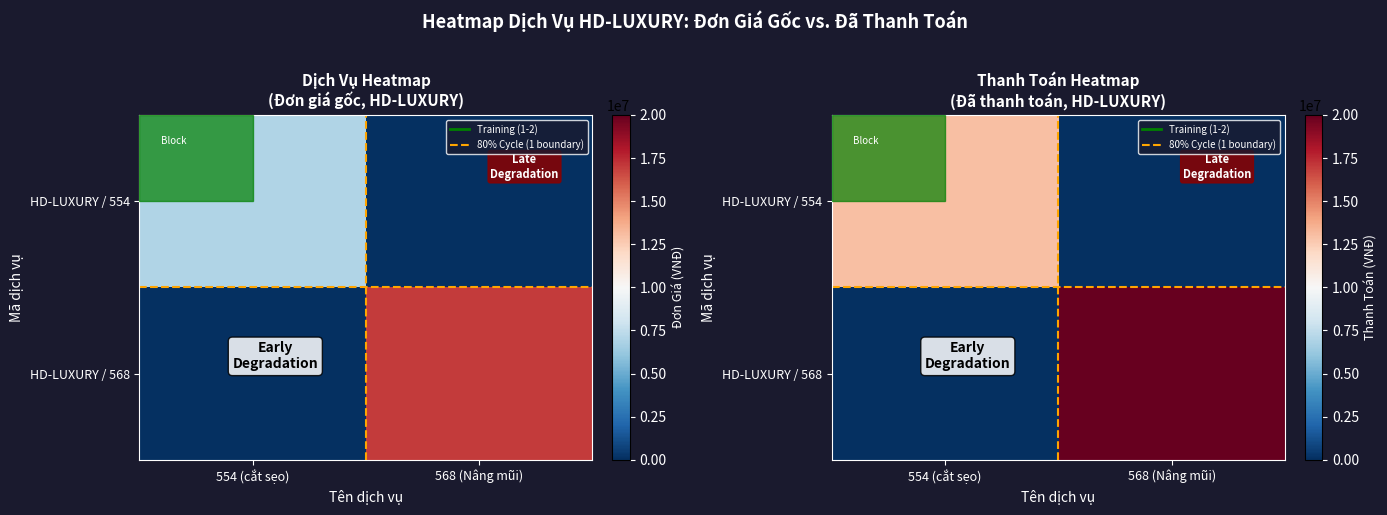

How many data points in HD-LUXURY / 568 are less than 20000000?

1